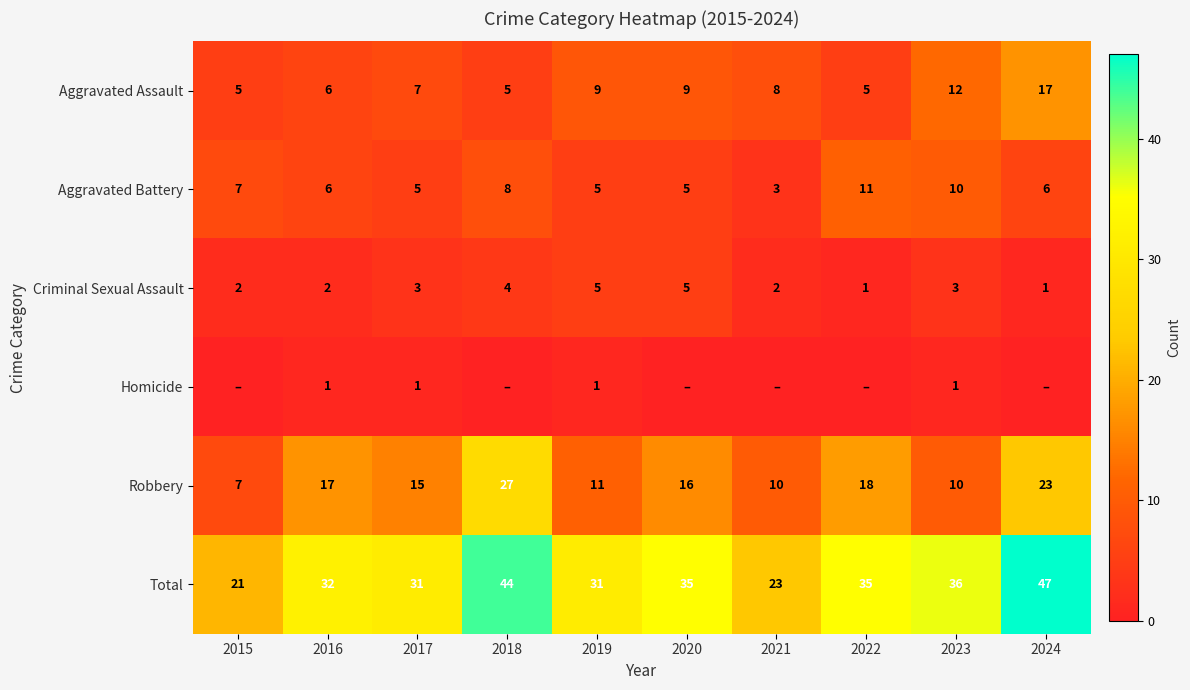

Which label corresponds to the smallest value in the chart?

2015